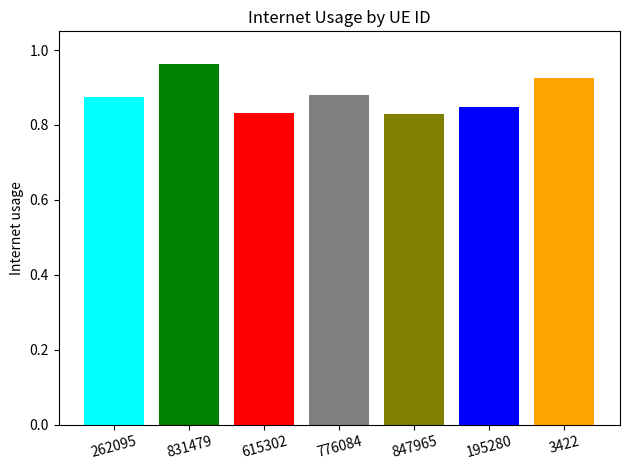

What is the maximum value shown in the chart?

1.0